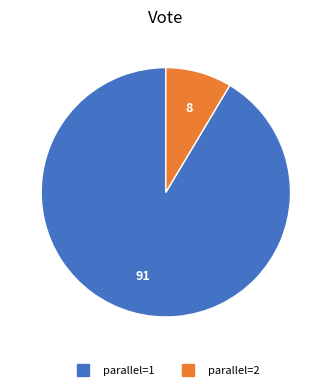

What is the smallest slice in the pie chart?

parallel=2